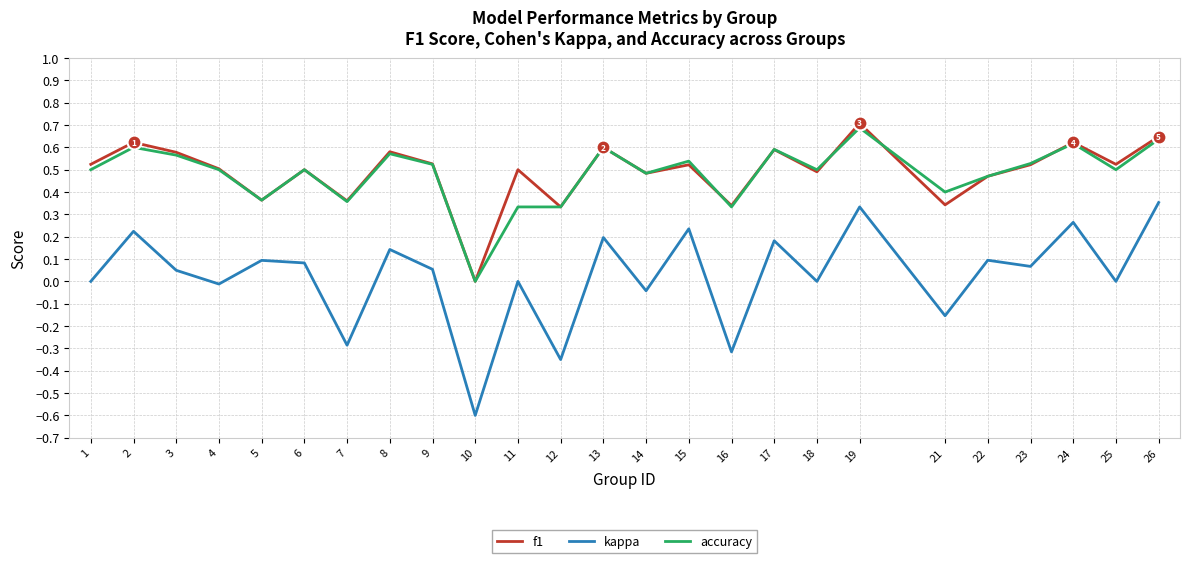

Which series has the widest spread of values?

kappa